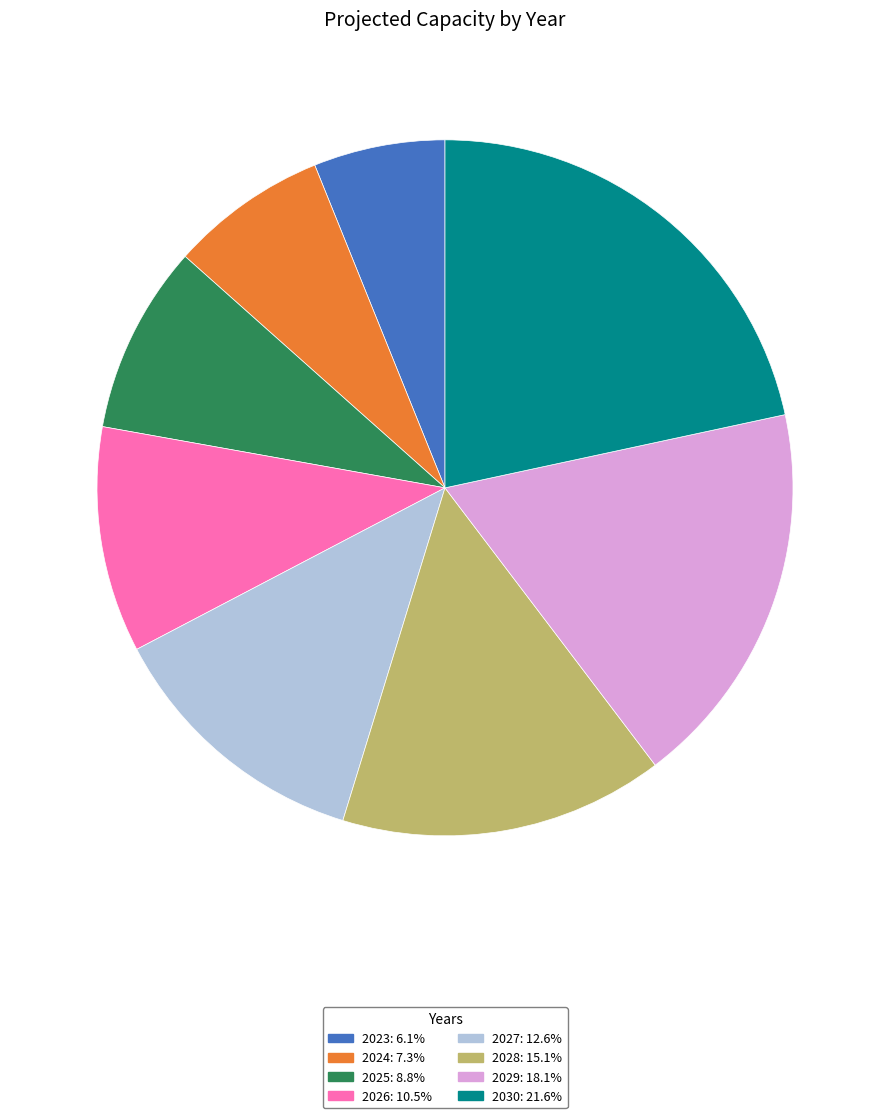

Is there any slice that represents more than half of the pie?

No